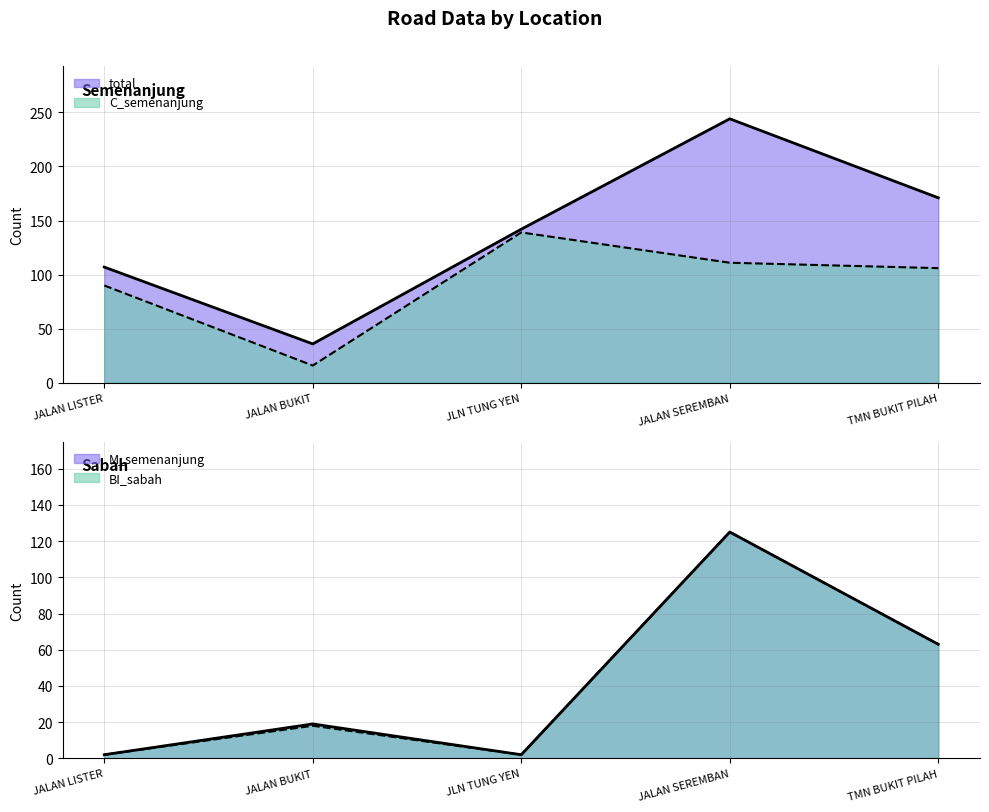

Reading left to right, extract all data points from this chart.

total: JALAN LISTER=107	JALAN BUKIT=36	JLN TUNG YEN=142	JALAN SEREMBAN=244	TMN BUKIT PILAH=171
C_semenanjung: JALAN LISTER=90	JALAN BUKIT=16	JLN TUNG YEN=139	JALAN SEREMBAN=111	TMN BUKIT PILAH=106
M_semenanjung: JALAN LISTER=2	JALAN BUKIT=19	JLN TUNG YEN=2	JALAN SEREMBAN=125	TMN BUKIT PILAH=63
BI_sabah: JALAN LISTER=2	JALAN BUKIT=18	JLN TUNG YEN=2	JALAN SEREMBAN=125	TMN BUKIT PILAH=63